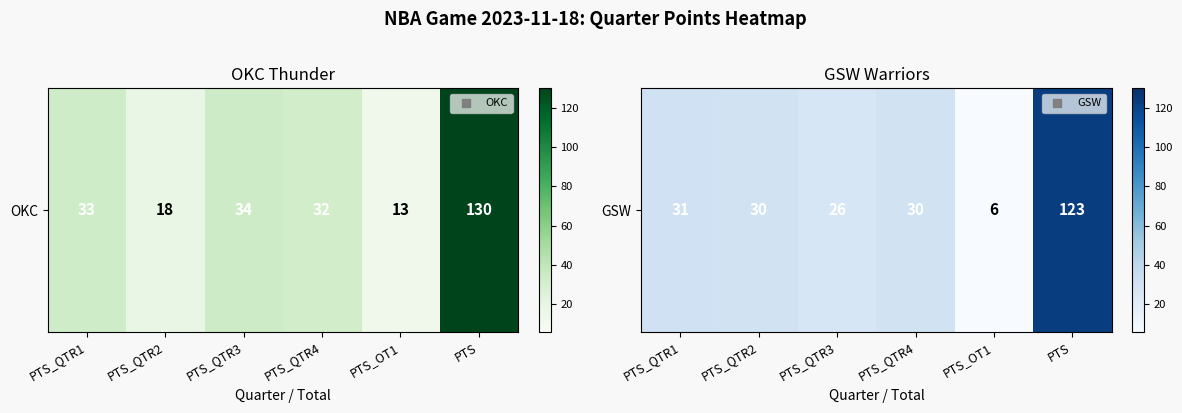

What is the smallest value displayed?

6